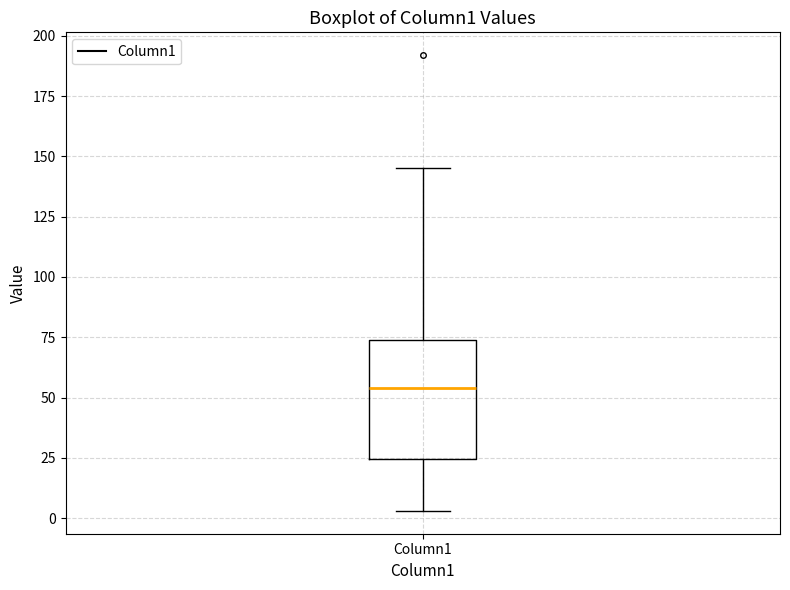

Transcribe this box plot: give where the median line is, the range the box spans, and where the two whiskers end, as read against the y-axis. The values are not printed on the chart, so give them approximately, as read against the axis.

median 55, box 25 to 75, whiskers 5 to 145